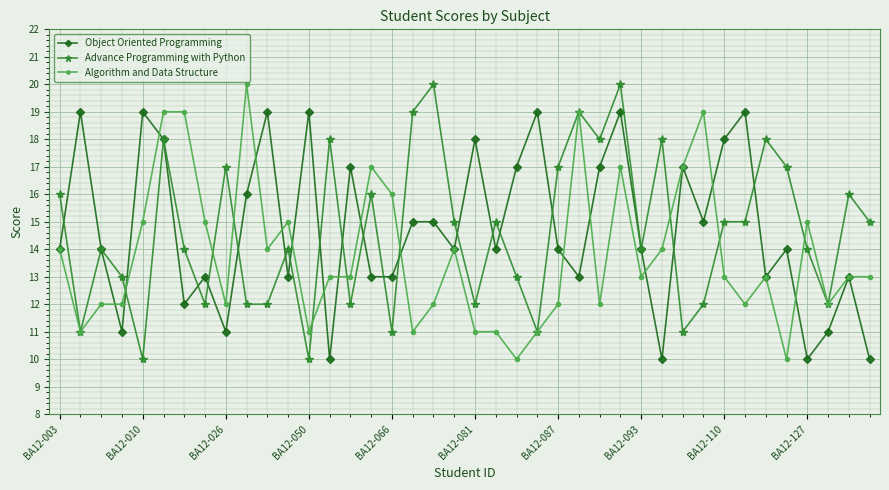

What is the minimum value for Object Oriented Programming?

10